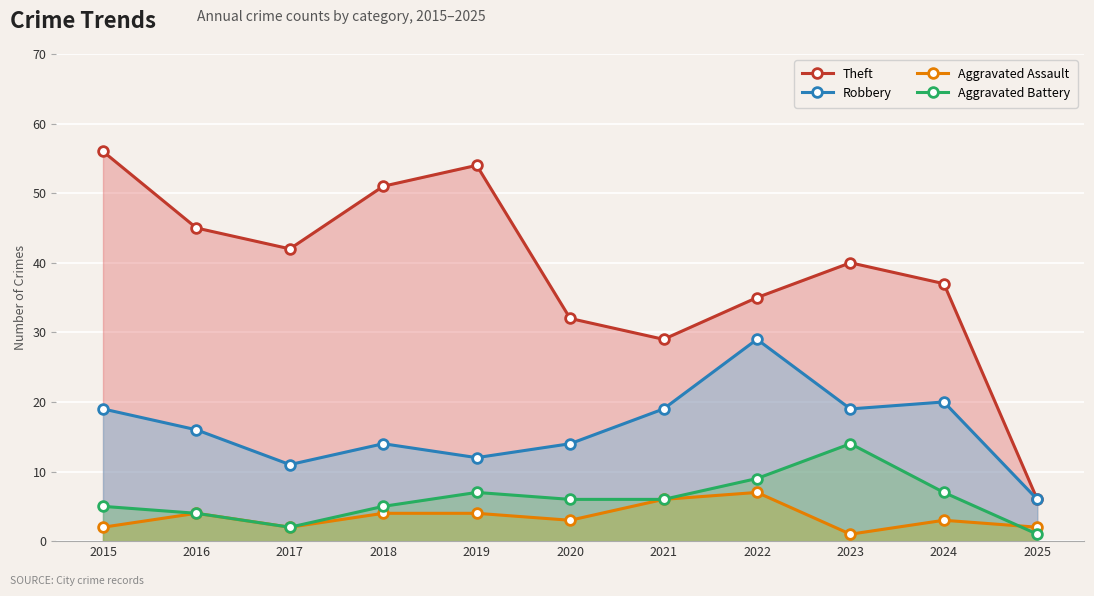

Which series has the widest spread of values?

Theft